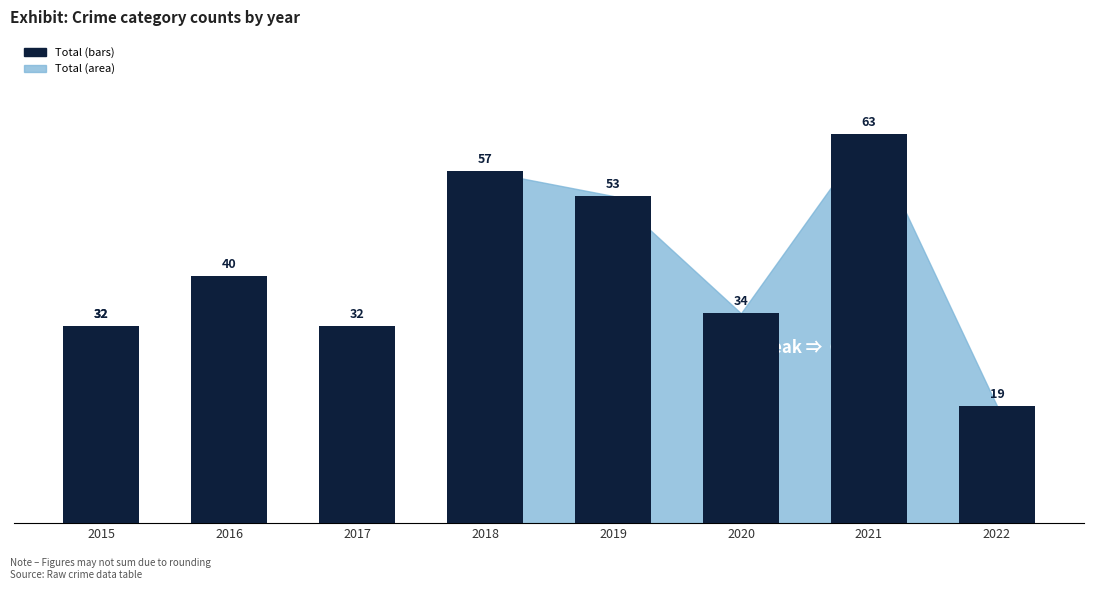

The value at 2017 is 19. True or false?

False